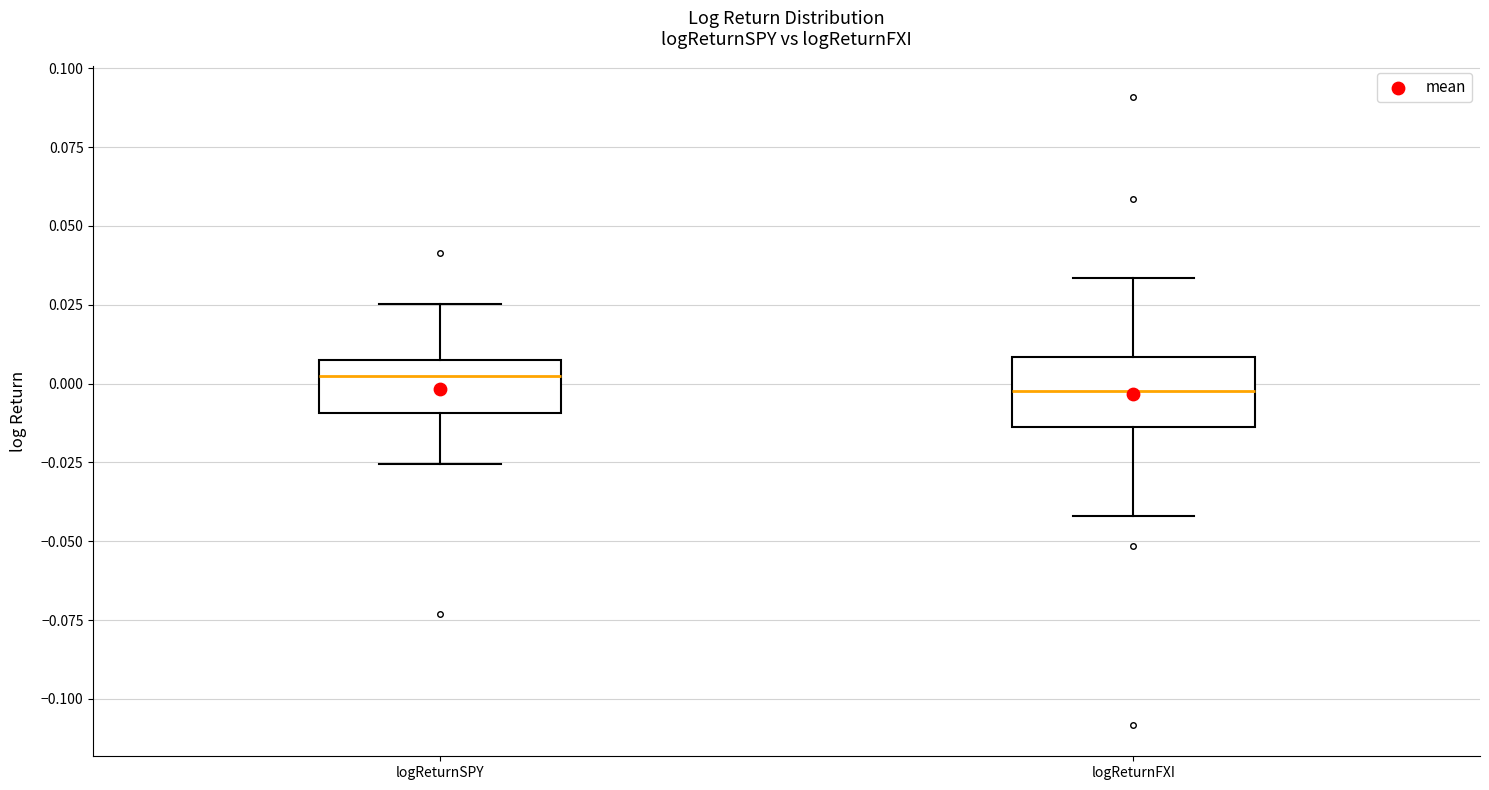

Reading left to right, read every box against the y-axis: the position of its median line, the range the box covers, and the ends of its whiskers. The values are not printed on the chart, so give them approximately, as read against the axis.

logReturnSPY: median 0.000, box -0.010 to 0.010, whiskers -0.025 to 0.025
logReturnFXI: median 0.000, box -0.015 to 0.010, whiskers -0.040 to 0.035